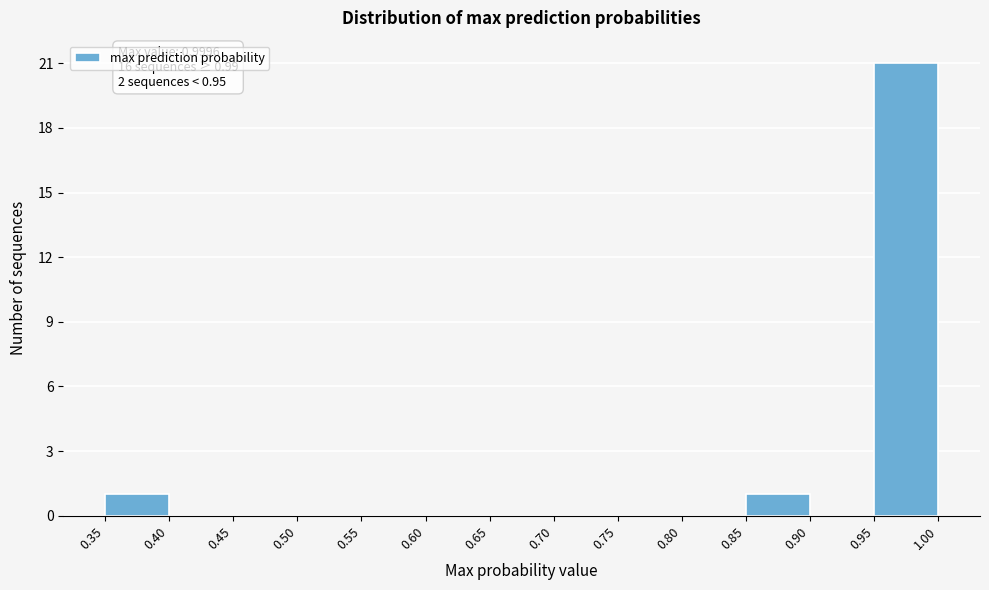

Over which range of the x-axis is the bar tallest?

0.95 to 1.00